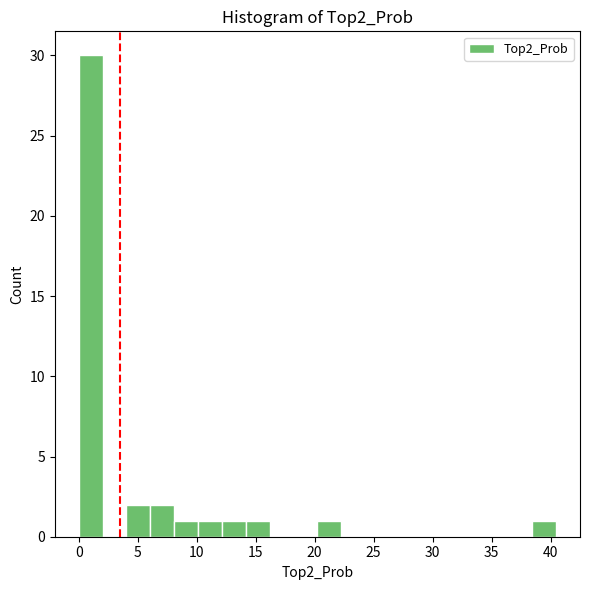

What is the height of the bar covering 14.0 to 16.0 on the x-axis? Neither the bar edges nor the heights are printed on the chart, so give them approximately, as read against the axes.

1